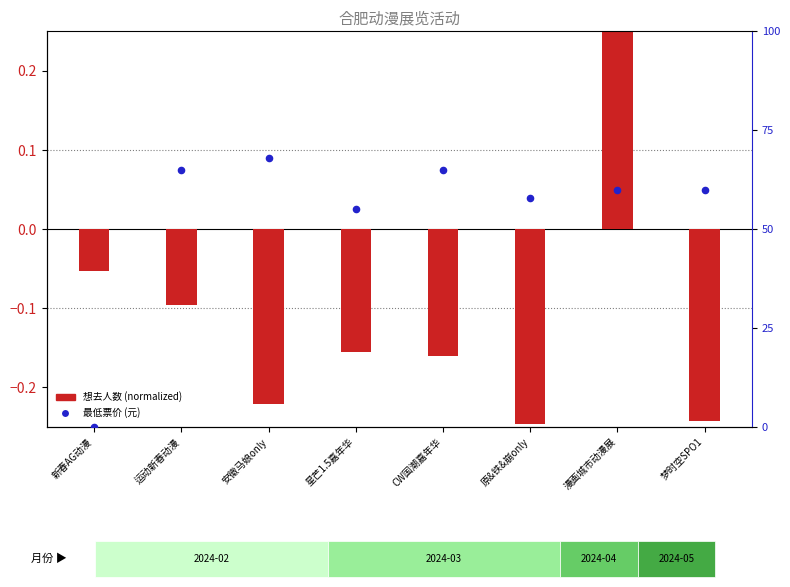

Which series contains the lowest Y value?

想去人数 (normalized)